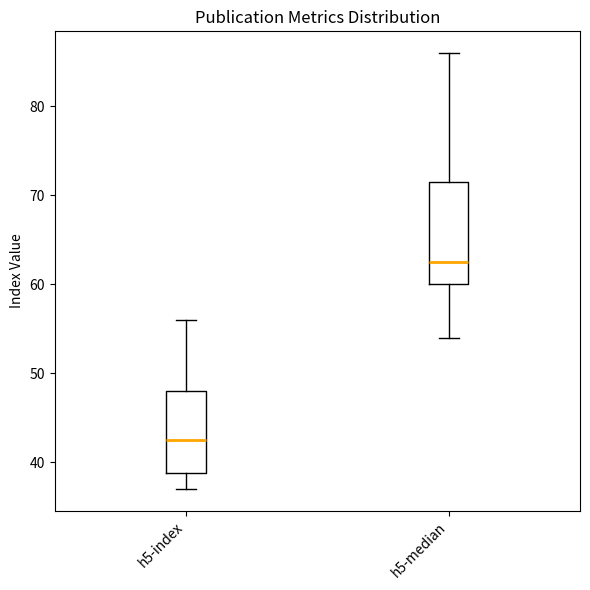

Reading left to right, transcribe this box plot: for each box, give where its median line is, the range the box spans, and where its two whiskers end, as read against the y-axis. The values are not printed on the chart, so give them approximately, as read against the axis.

h5-index: median 43, box 39 to 48, whiskers 37 to 56
h5-median: median 63, box 60 to 72, whiskers 54 to 86